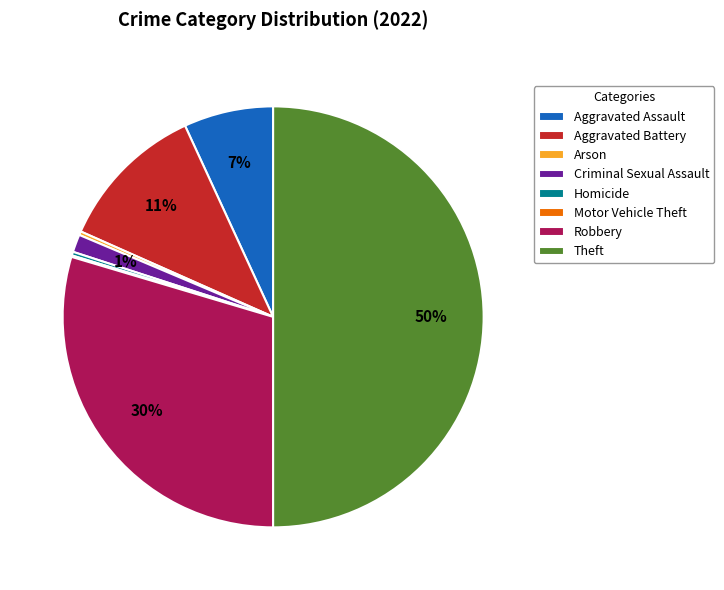

True or false: Robbery accounts for 22% of the total.

False